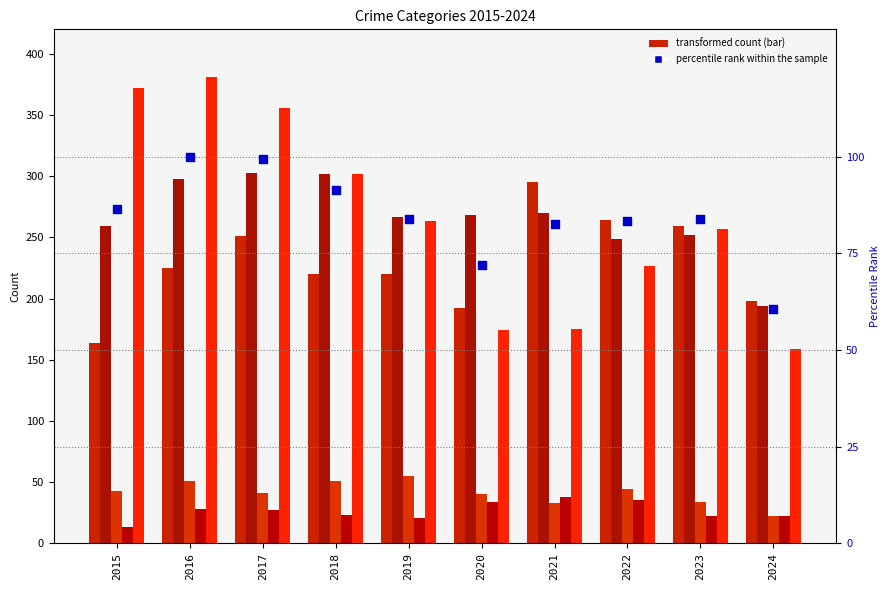

What is the total value across all series at 2023?

907.8